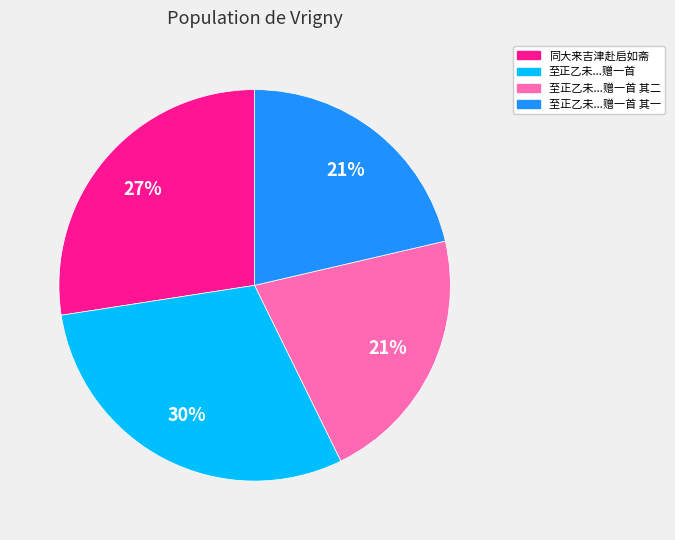

Is there any slice that represents more than half of the pie?

No